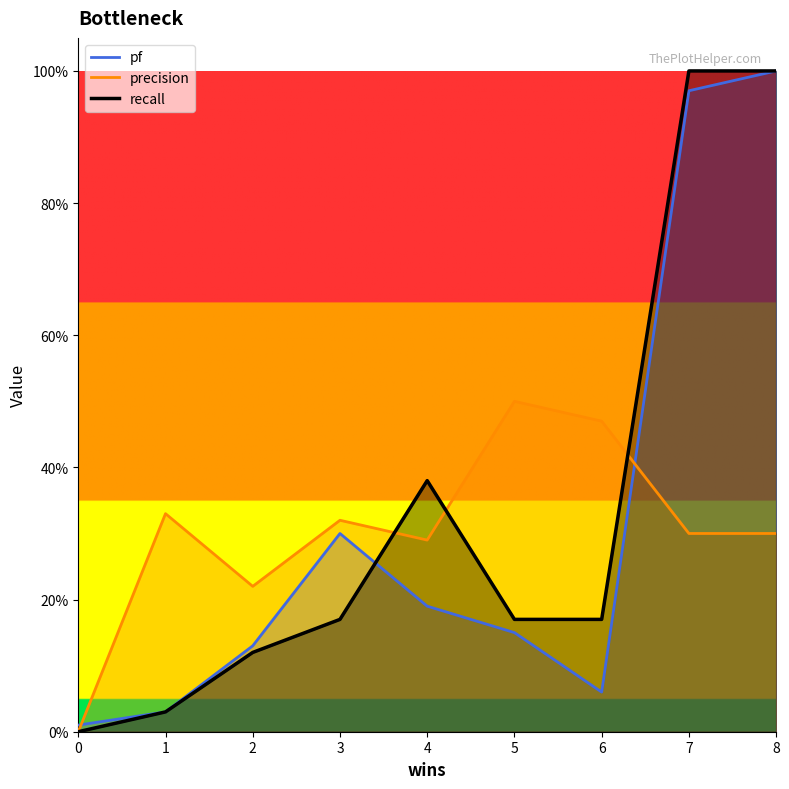

The value of pf at 3 is 0.3. True or false?

True